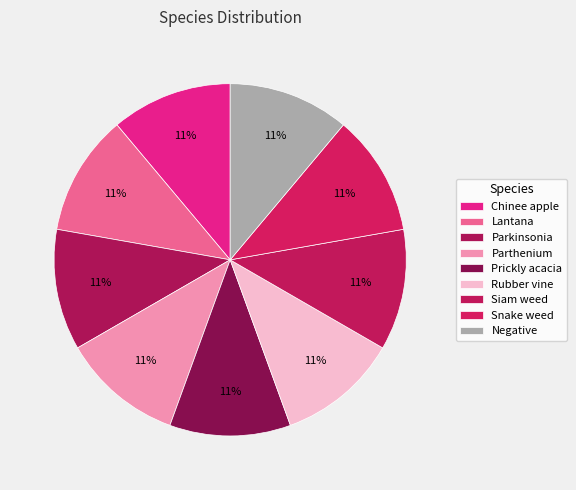

How many segments does this pie chart have?

9